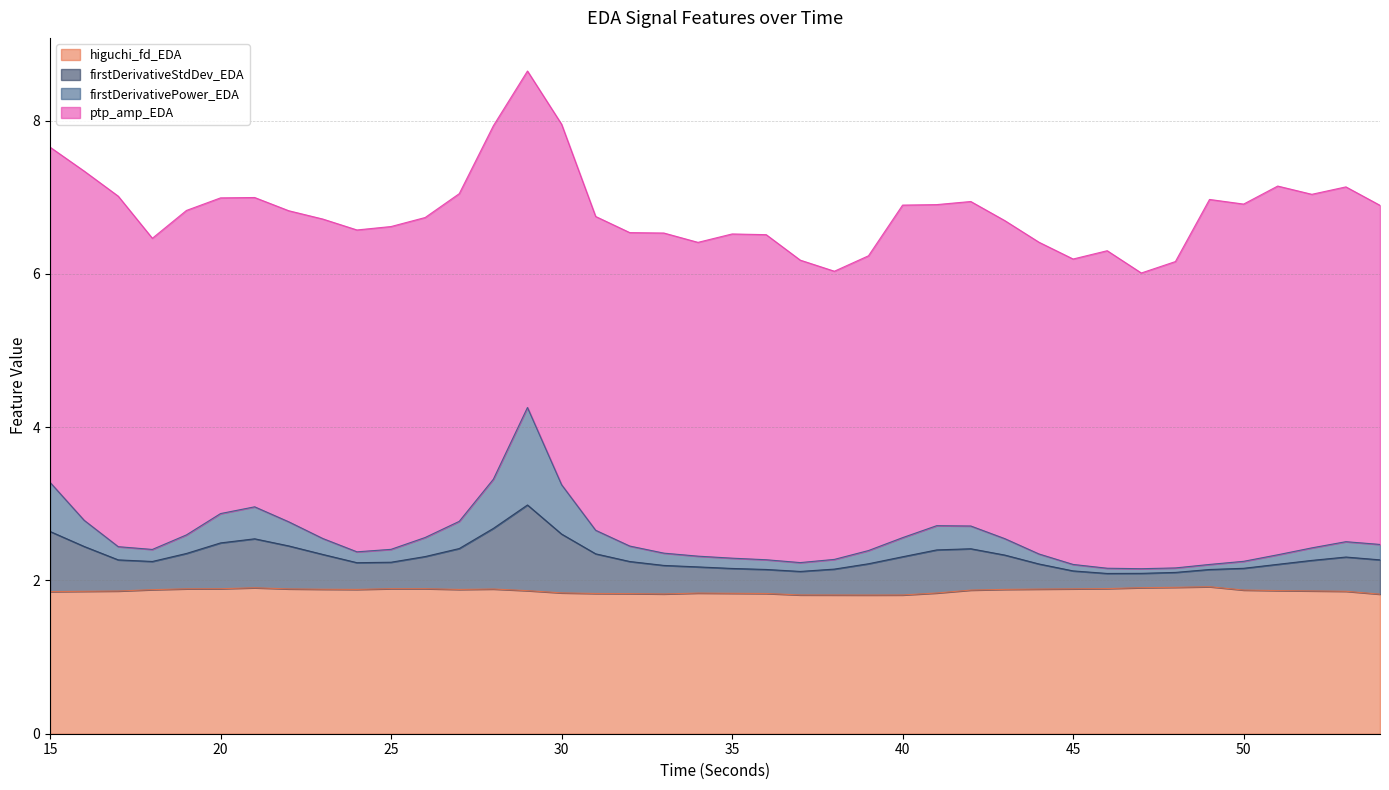

What is the value of the higuchi_fd_EDA point at the 27th from the left?

1.8